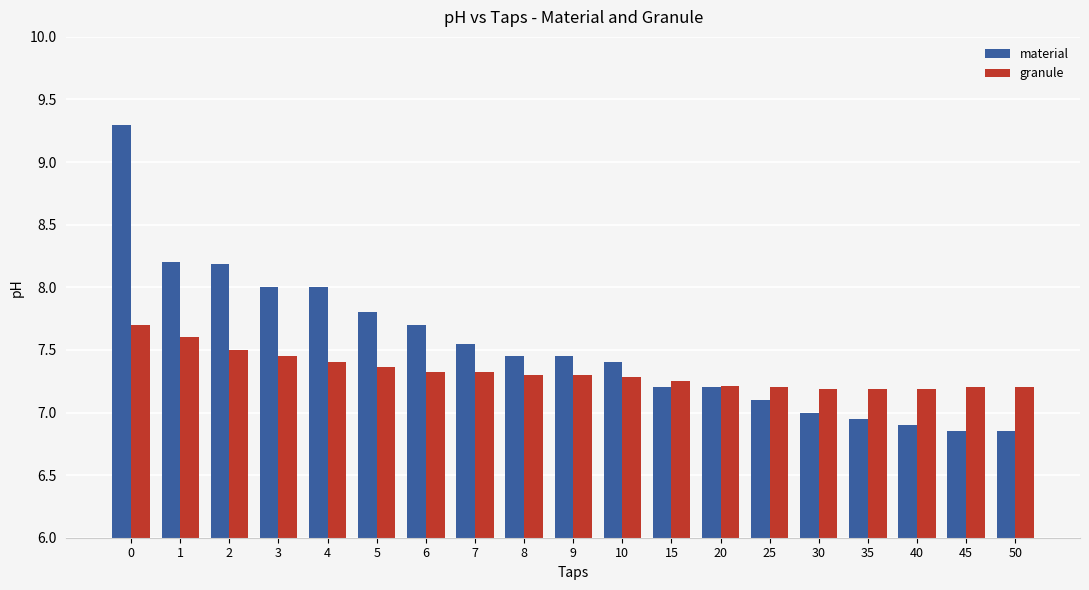

Is it true that granule equals 2.7 at 4?

False